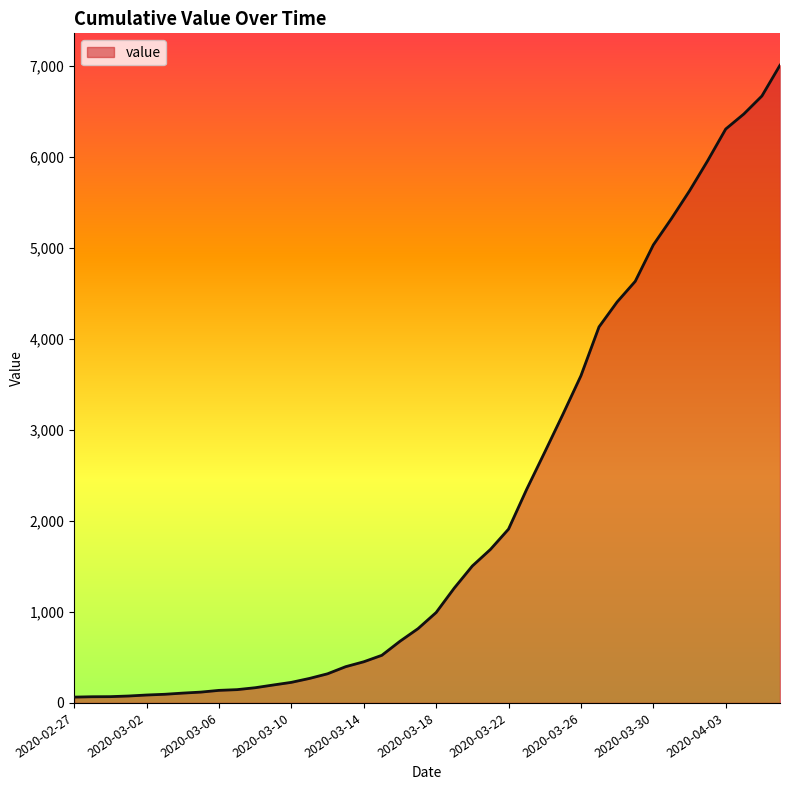

What is the difference between the maximum and minimum values?

6940